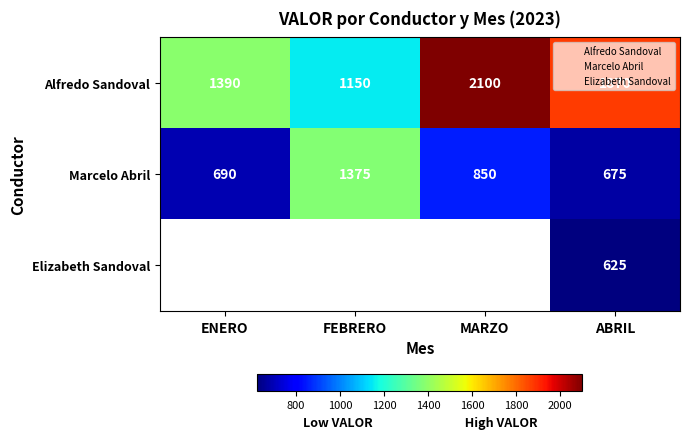

How many series are shown in this chart?

3